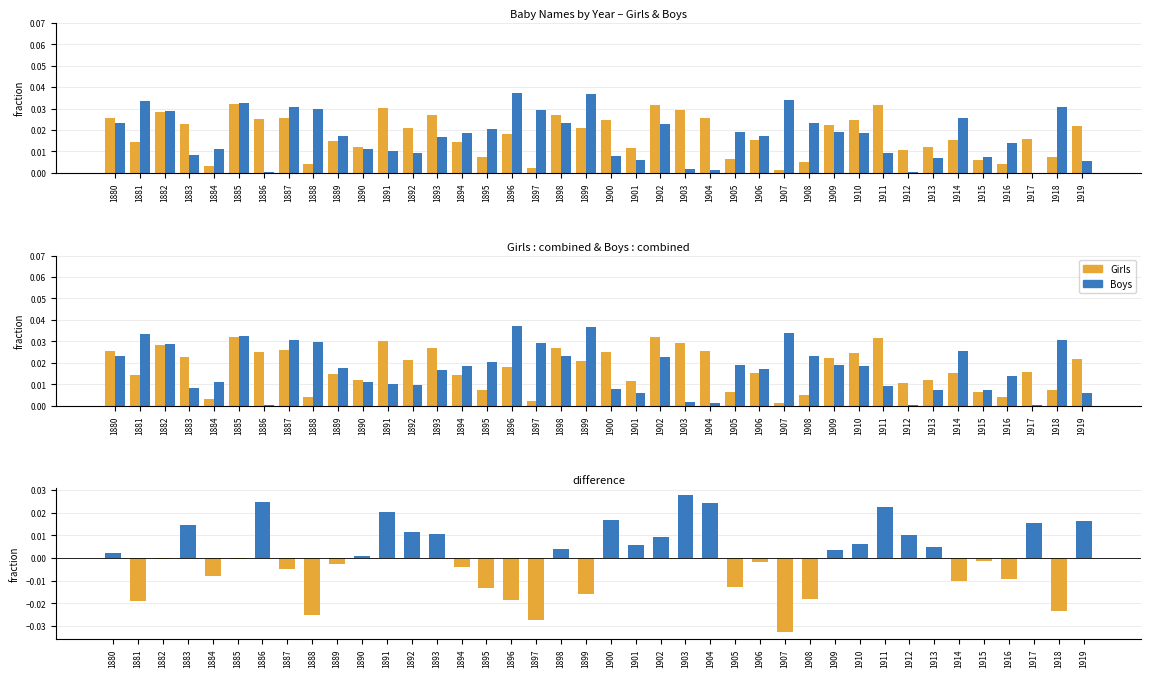

Between 1906 and 1907, which is larger?

1906